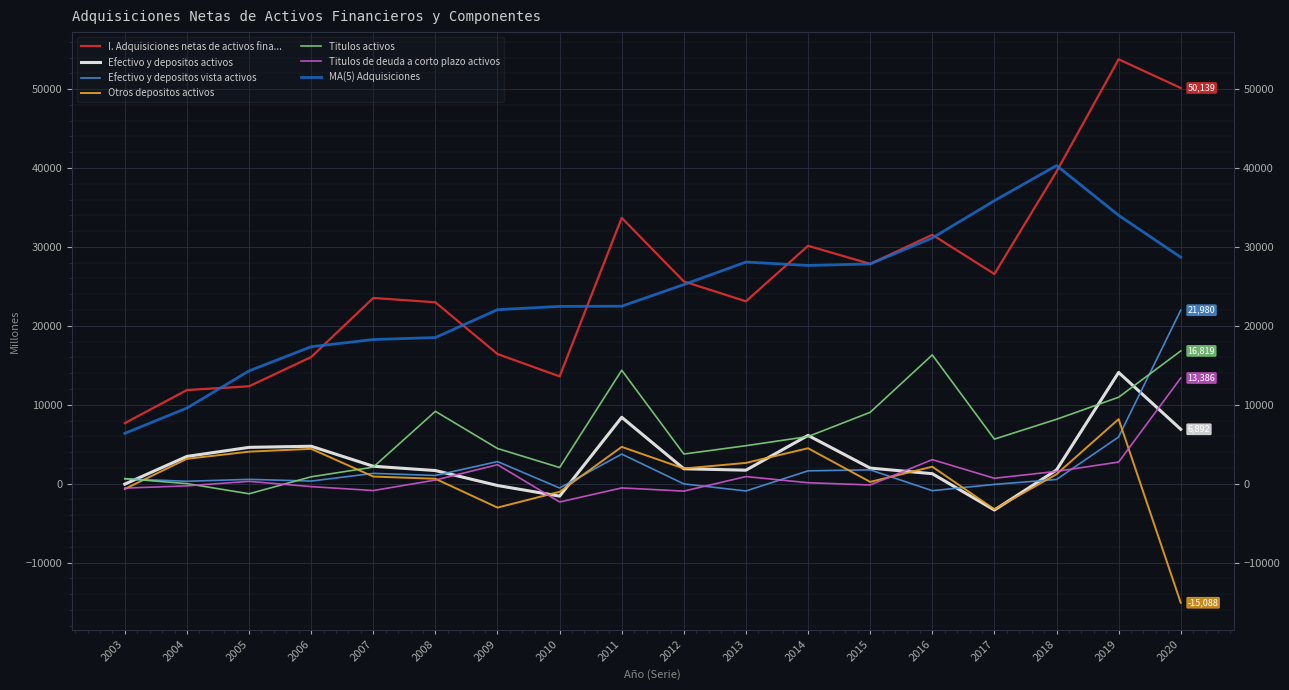

Which series has the largest range (max minus min)?

I. Adquisiciones netas de activos fina...